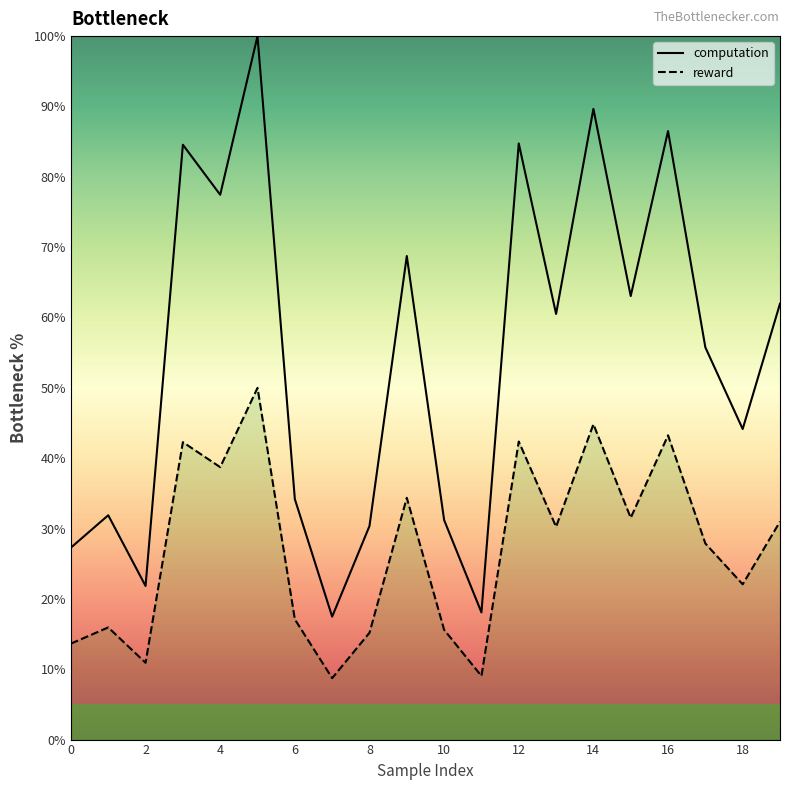

True or false: computation and reward cross at least once.

False